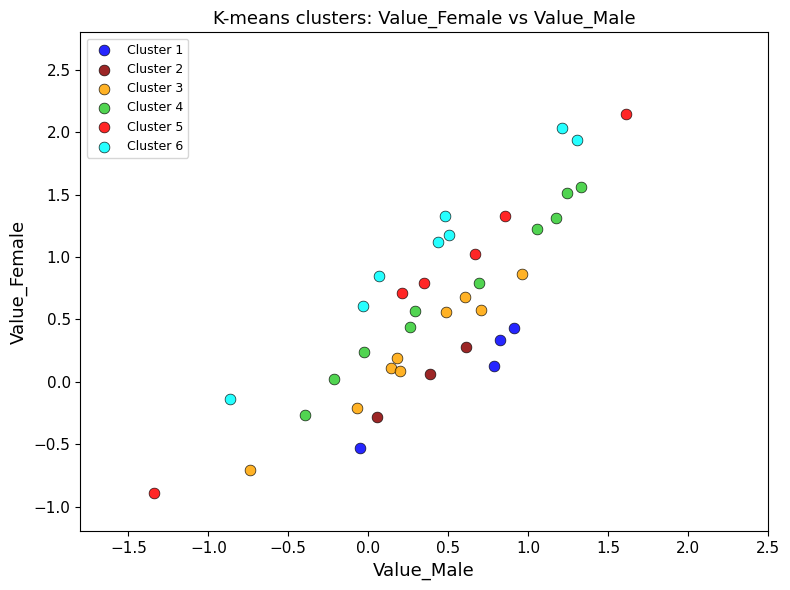

Which series reaches the minimum Y coordinate?

Cluster 5